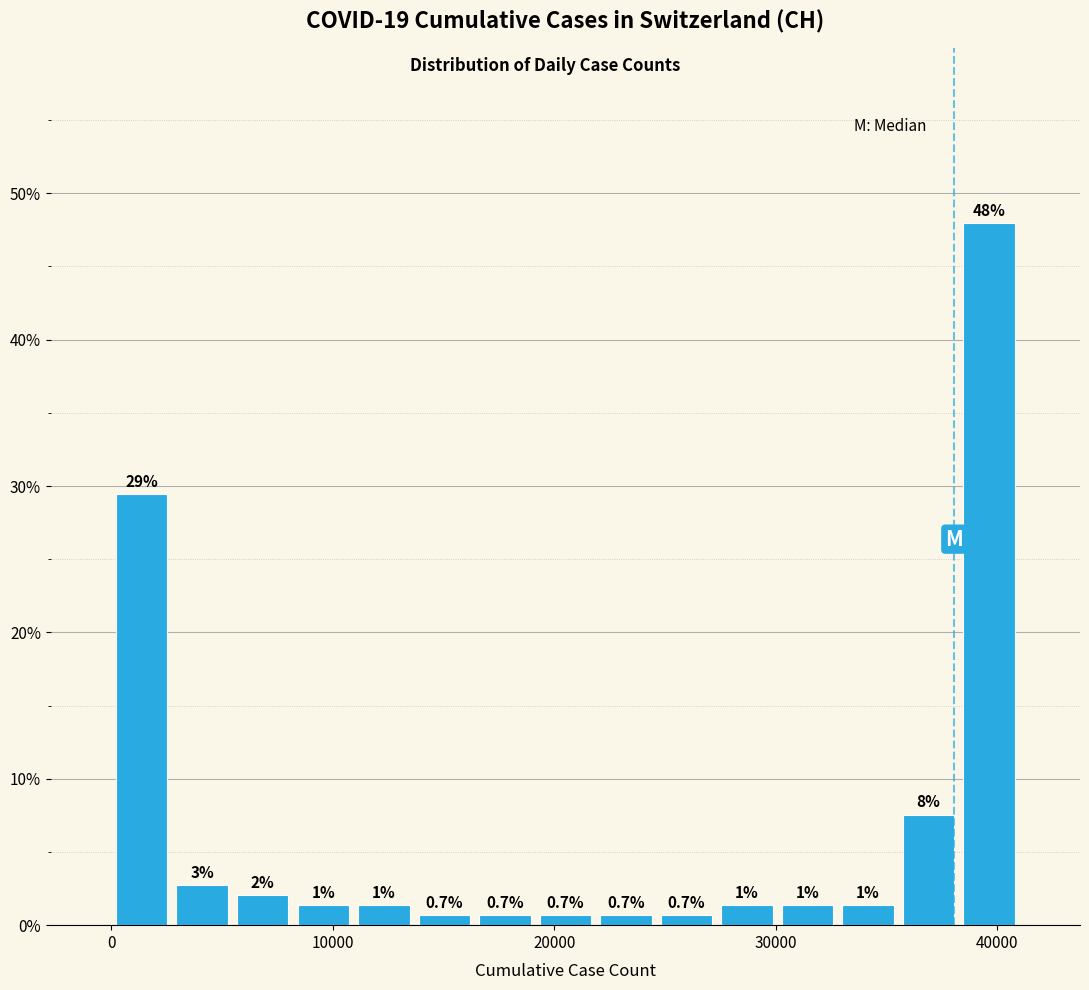

Read against the x-axis, roughly where is the centre of the tallest bar?

40000